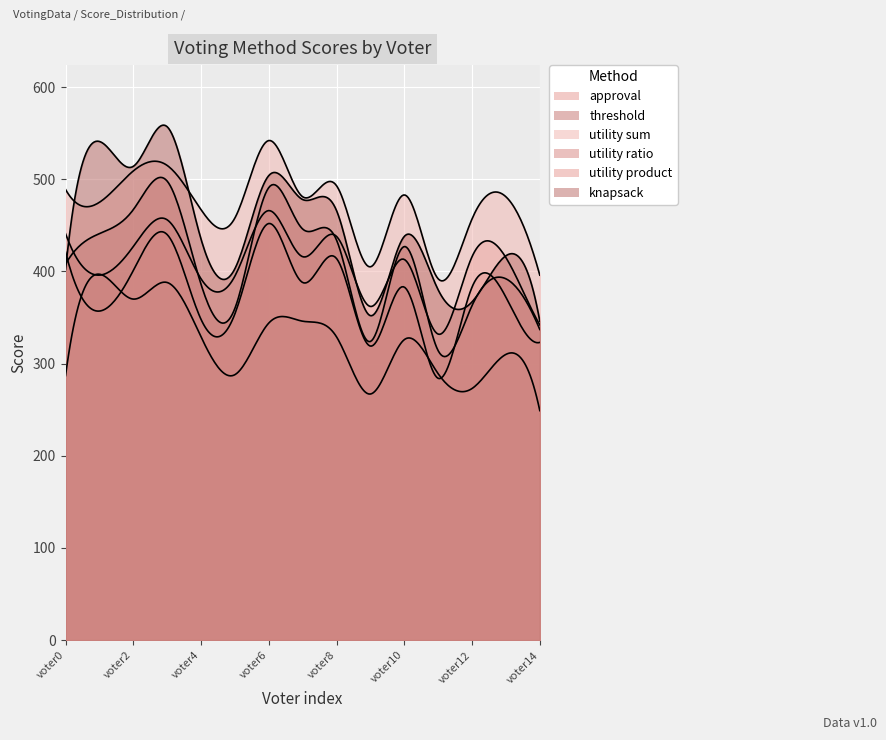

Is it true that utility ratio equals 360 at voter5?

True